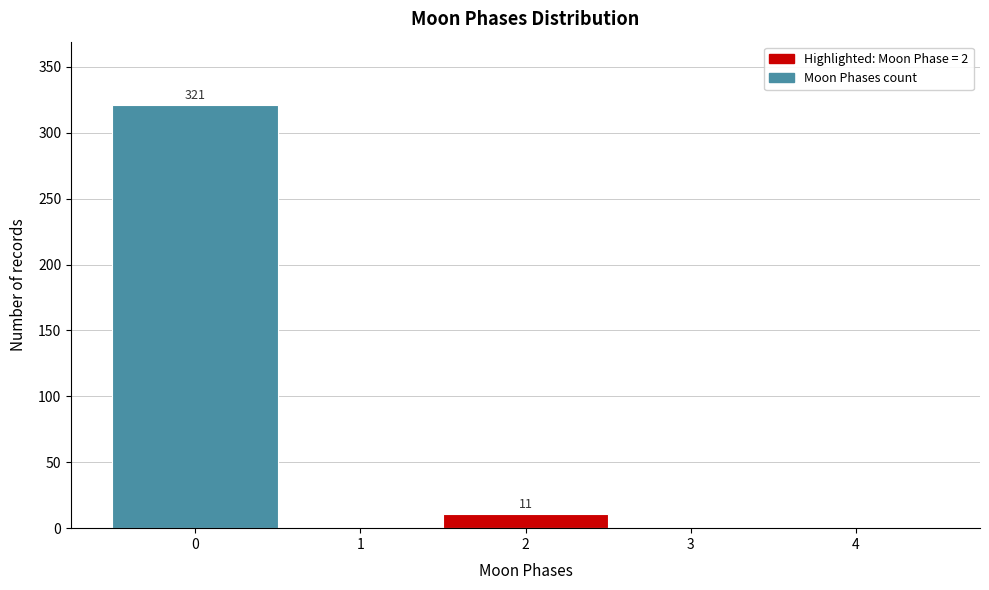

Over which range of the x-axis is the bar tallest?

-0.5 to 0.5